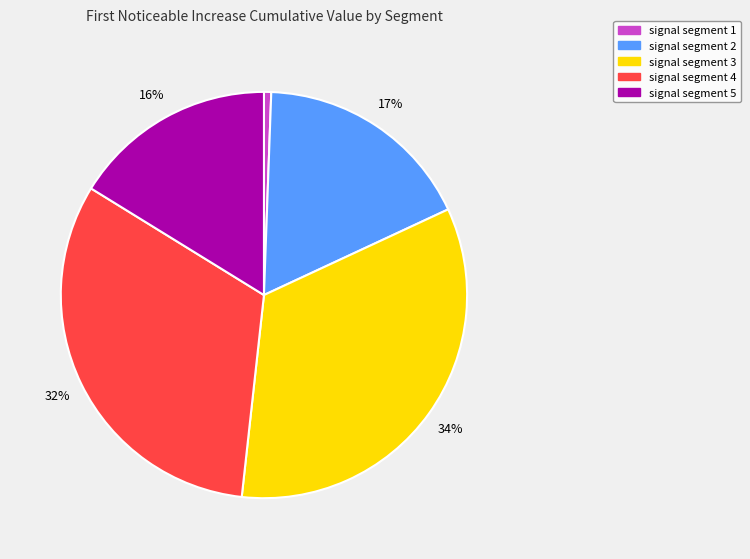

To the nearest percent, what portion does signal segment 5 represent?

16%